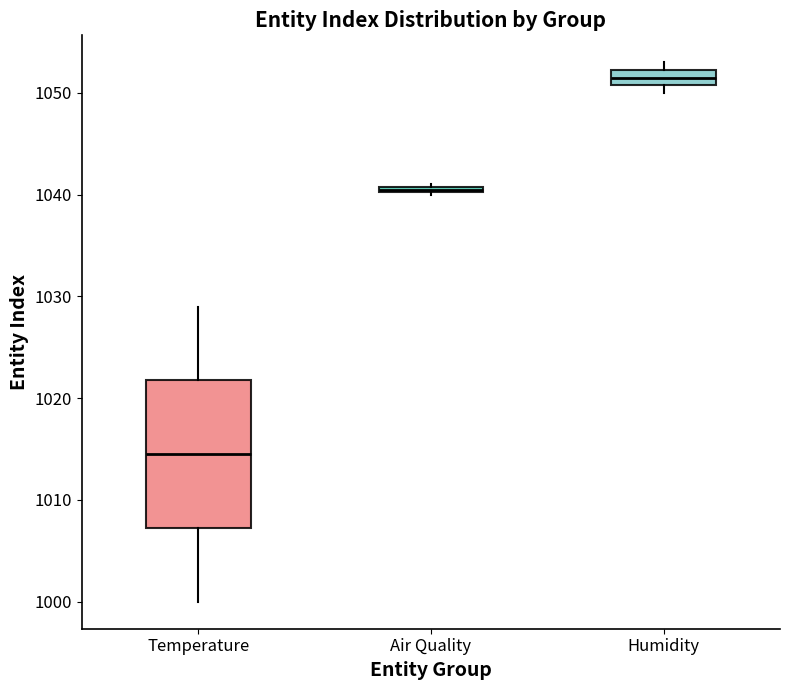

Which box is the tallest, from its lower edge to its upper edge?

Temperature